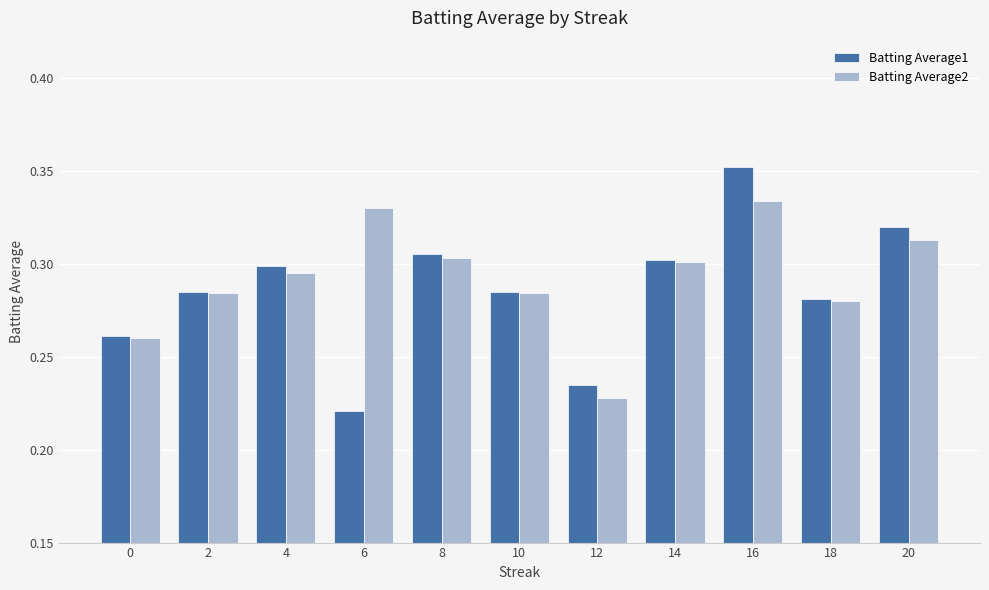

Count the Batting Average2 values in the range 0 to 1.

11